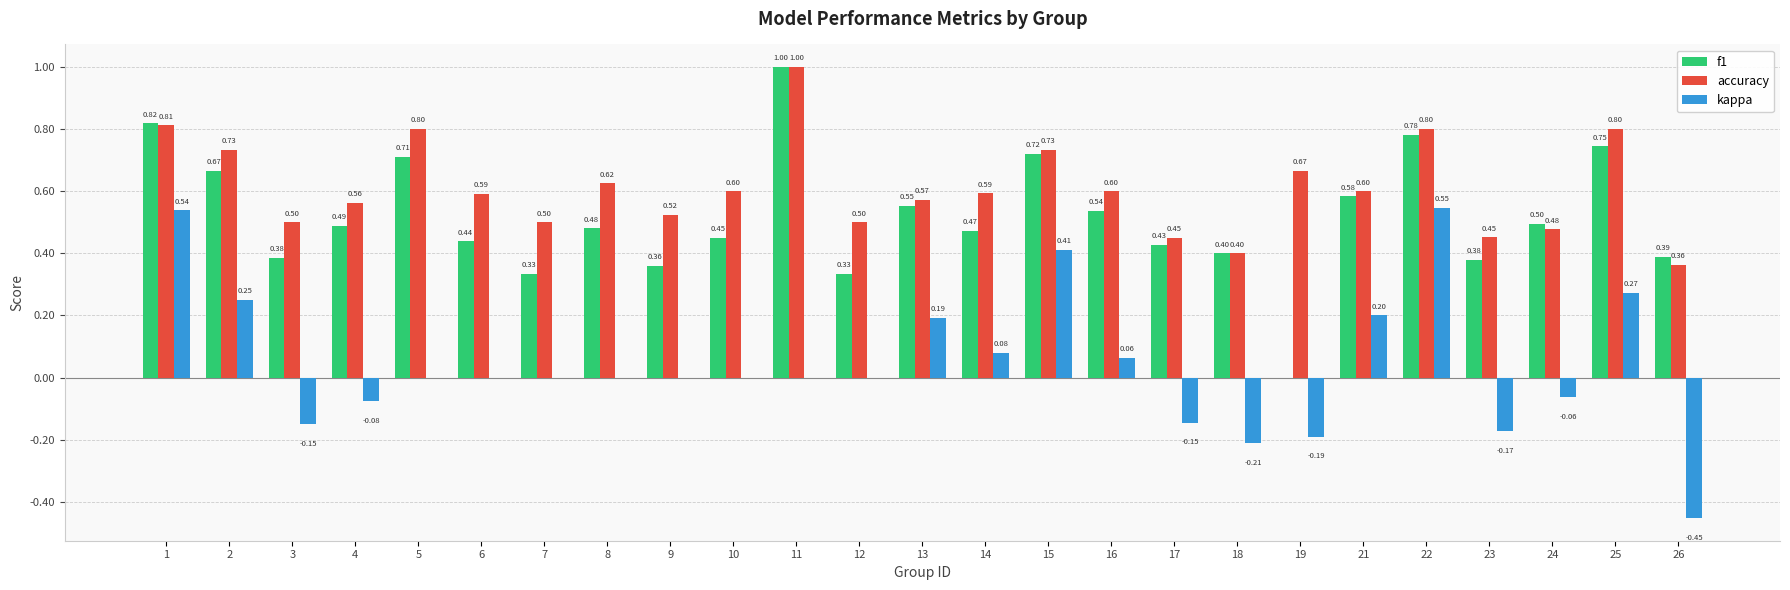

Between 4 and 25, which series saw the biggest shift?

kappa